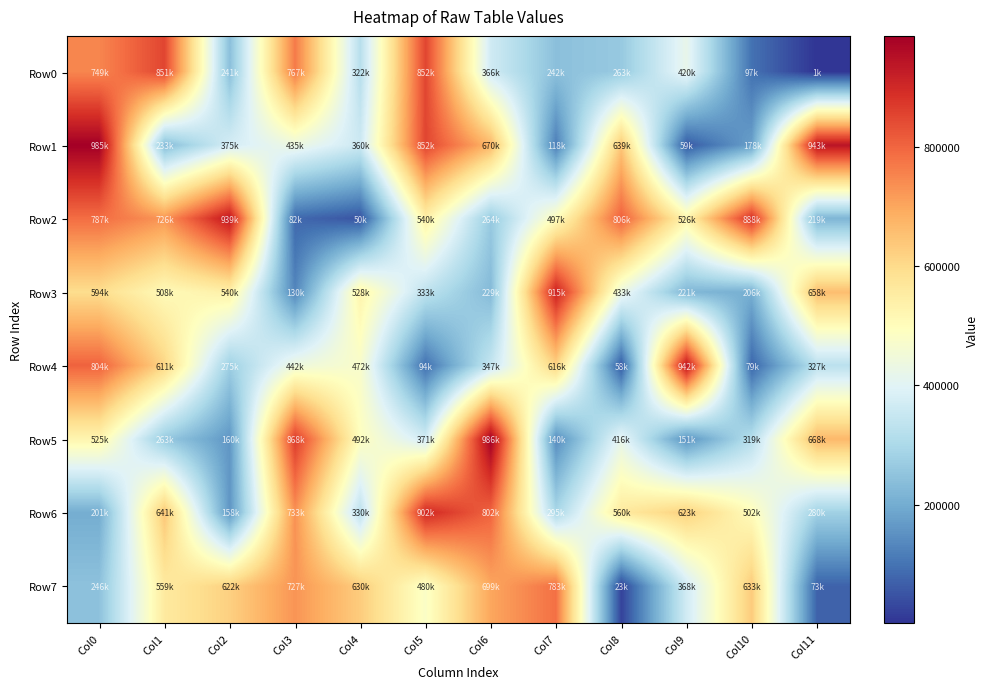

Reading left to right, what are all the values shown in this chart?

Row0: Col0=749683	Col1=851757	Col2=241580	Col3=767776	Col4=322214	Col5=852191	Col6=366444	Col7=242512	Col8=263462	Col9=420887	Col10=97869	Col11=1585
Row1: Col0=985857	Col1=233333	Col2=375545	Col3=435454	Col4=360226	Col5=852020	Col6=670439	Col7=118664	Col8=639941	Col9=59685	Col10=178175	Col11=943074
Row2: Col0=787638	Col1=726187	Col2=939032	Col3=82792	Col4=50661	Col5=540108	Col6=264934	Col7=497937	Col8=806658	Col9=526995	Col10=888834	Col11=219177
Row3: Col0=594427	Col1=508998	Col2=540731	Col3=130565	Col4=528537	Col5=333802	Col6=229757	Col7=915668	Col8=433558	Col9=221745	Col10=206440	Col11=658519
Row4: Col0=804858	Col1=611415	Col2=275421	Col3=442070	Col4=472669	Col5=94884	Col6=347055	Col7=616004	Col8=58841	Col9=942958	Col10=79014	Col11=327241
Row5: Col0=525107	Col1=263697	Col2=160244	Col3=868136	Col4=492568	Col5=371901	Col6=986273	Col7=140249	Col8=416545	Col9=151536	Col10=319667	Col11=668641
Row6: Col0=201721	Col1=641328	Col2=158040	Col3=733621	Col4=330205	Col5=902049	Col6=802753	Col7=295591	Col8=560016	Col9=623863	Col10=502603	Col11=280661
Row7: Col0=246745	Col1=559243	Col2=622448	Col3=727864	Col4=630129	Col5=480111	Col6=699749	Col7=783144	Col8=23899	Col9=368802	Col10=633019	Col11=73742